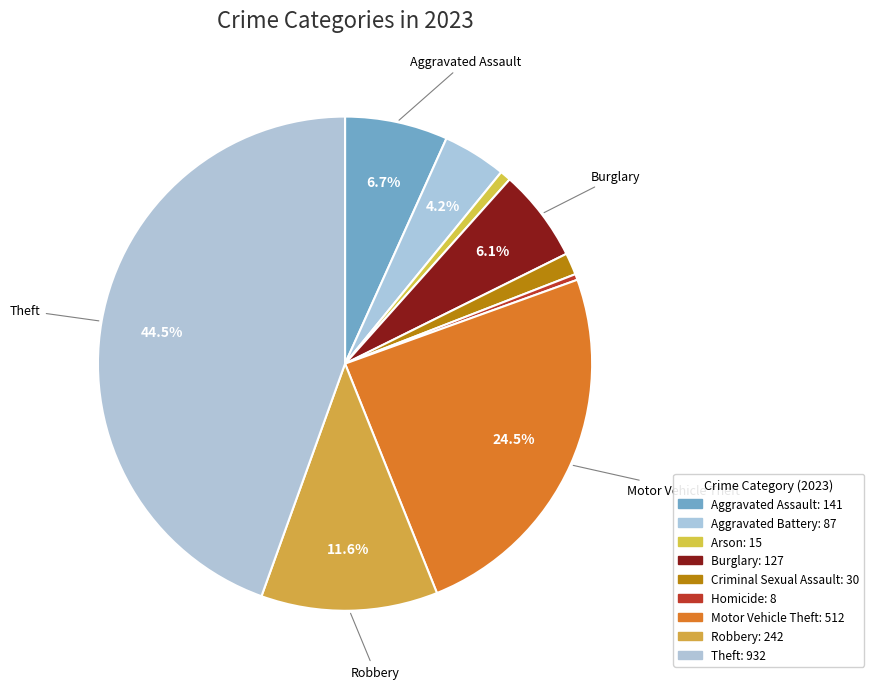

The Arson slice represents 1% of the pie. True or false?

True